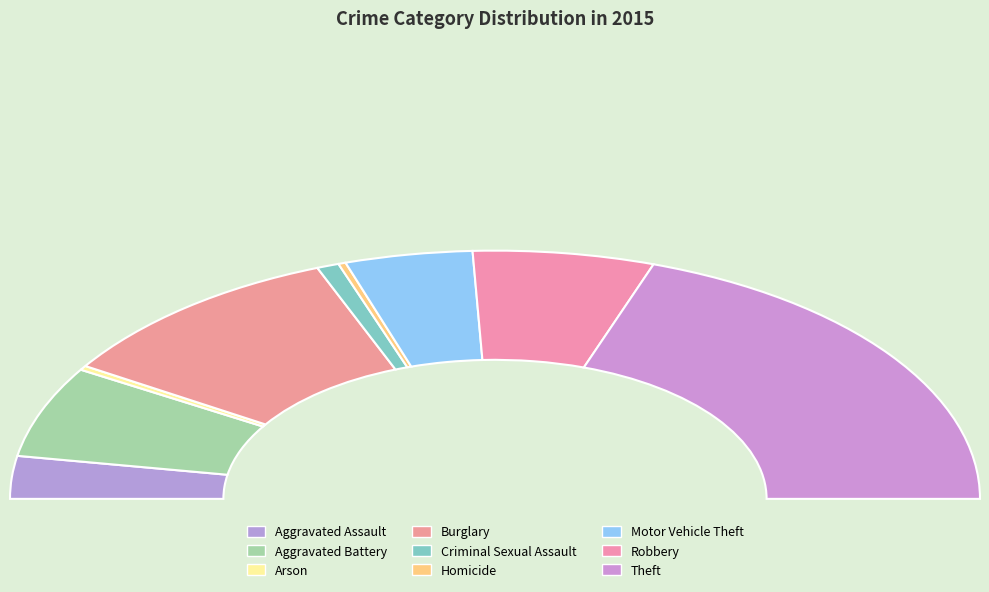

True or false: Motor Vehicle Theft accounts for 8% of the total.

True